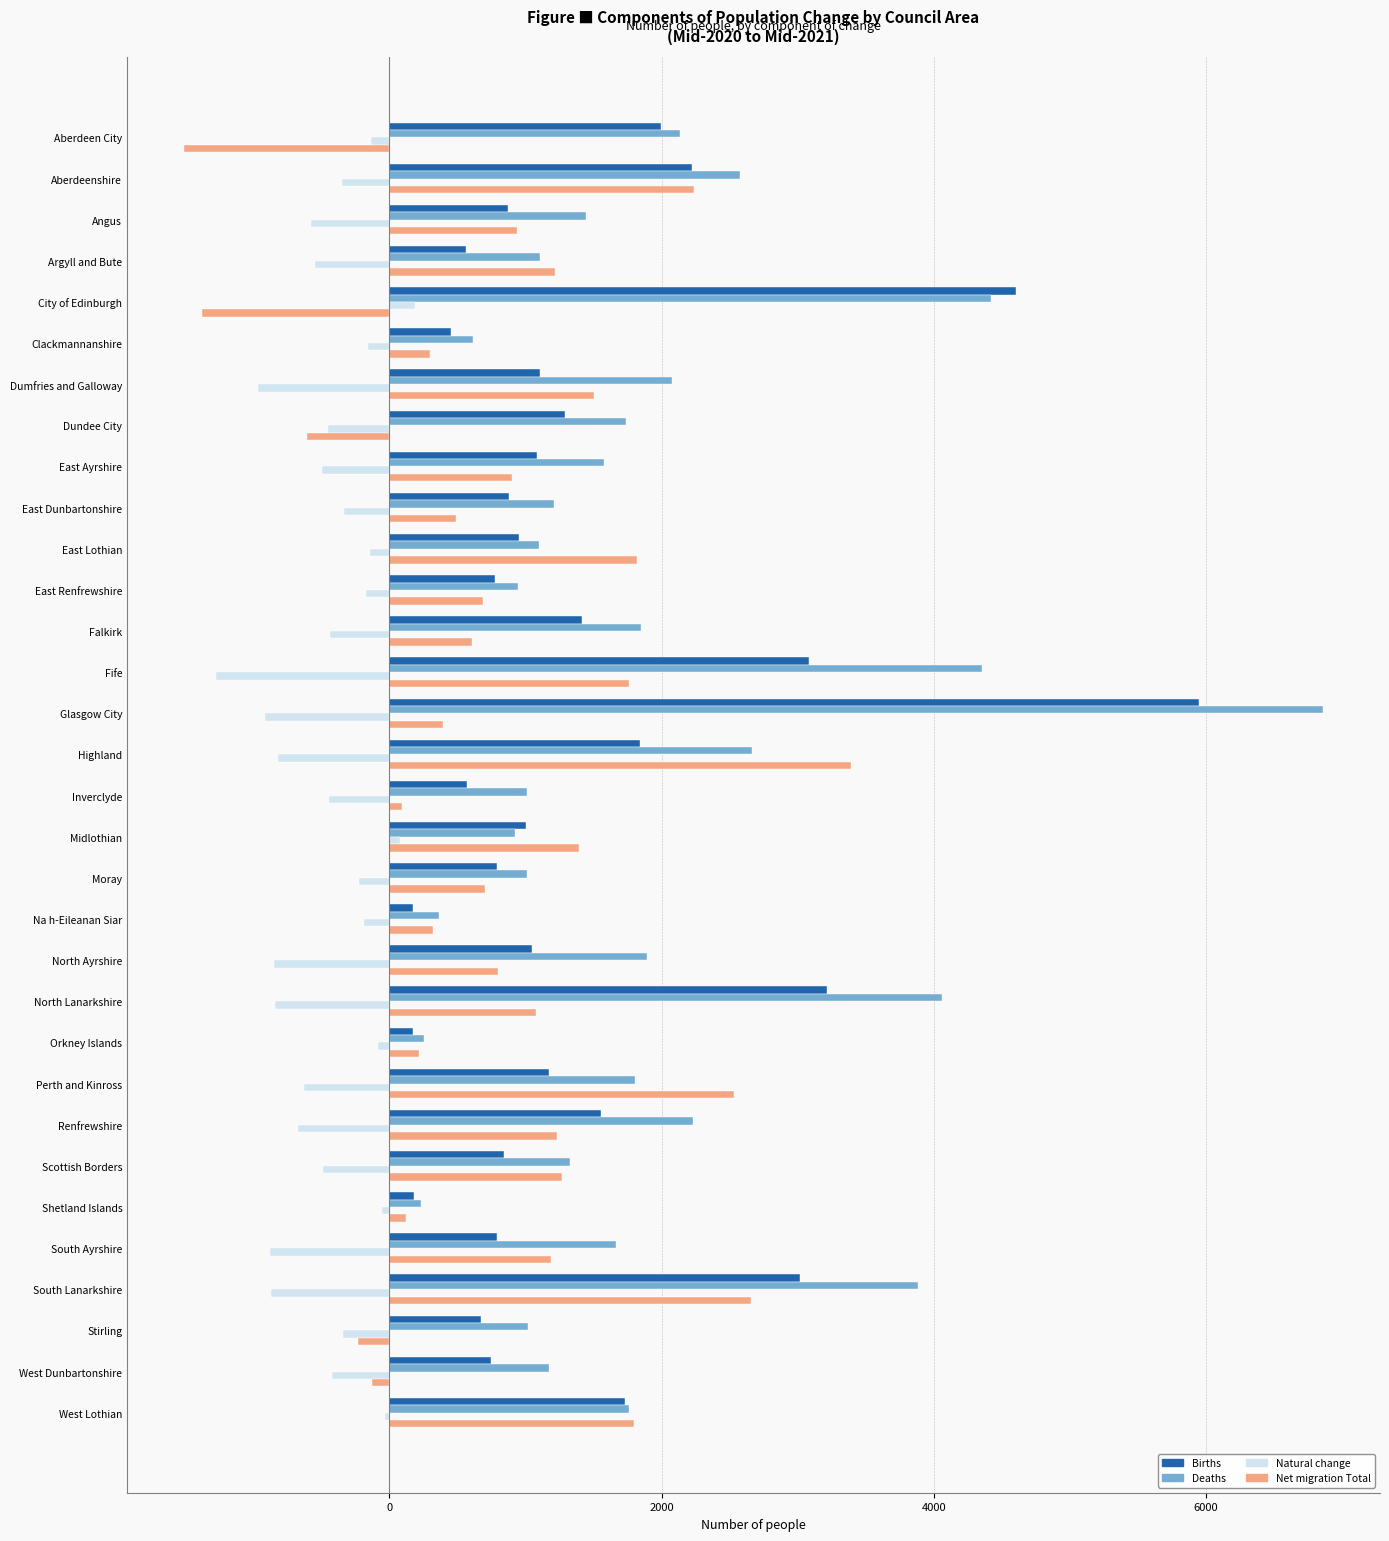

At how many categories does at least one series exceed 5821?

1